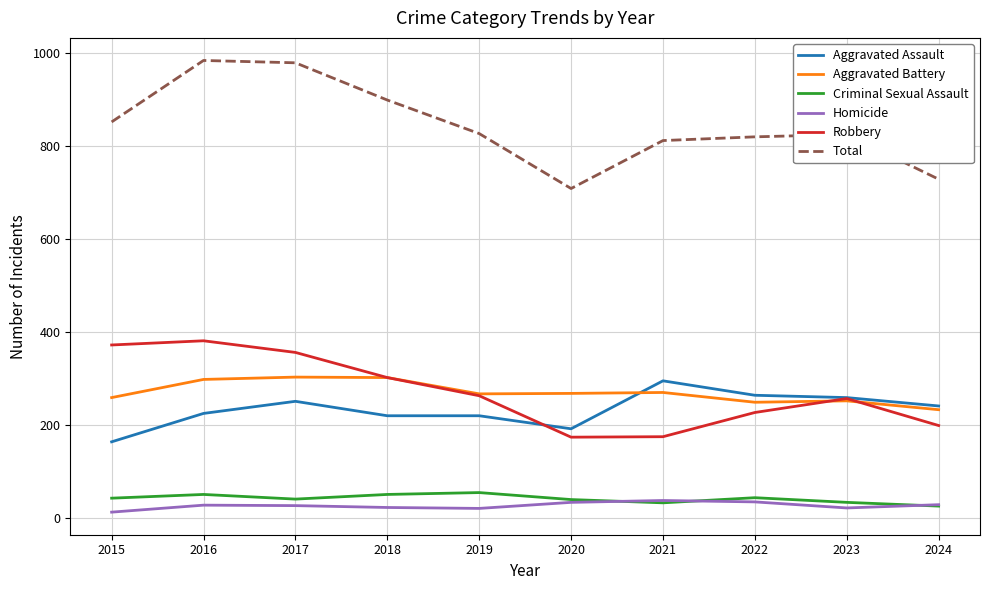

Which series ends up on top after the final intersection of Aggravated Assault and Robbery?

Aggravated Assault